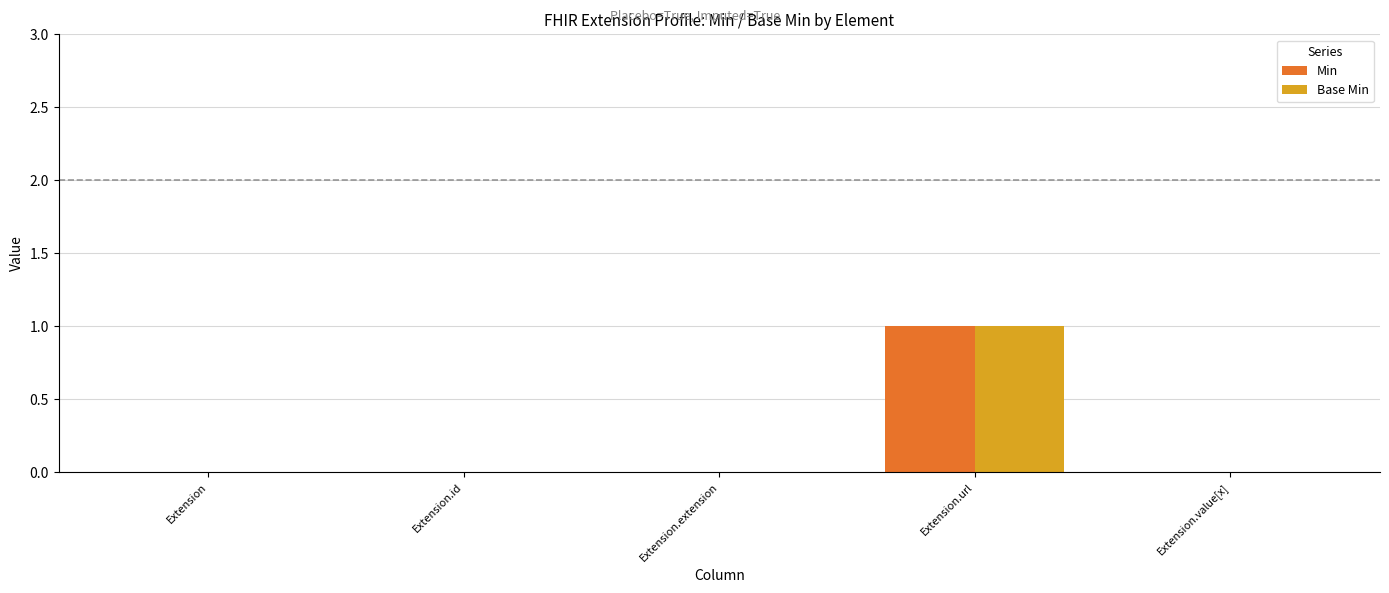

Which category has the highest value in the Base Min series?

Extension.url